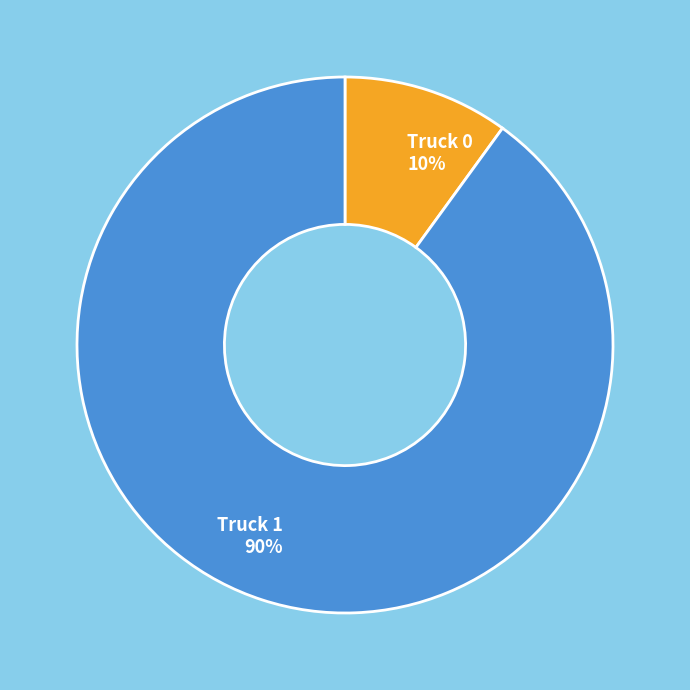

Which category has the biggest portion of the pie?

Truck 1